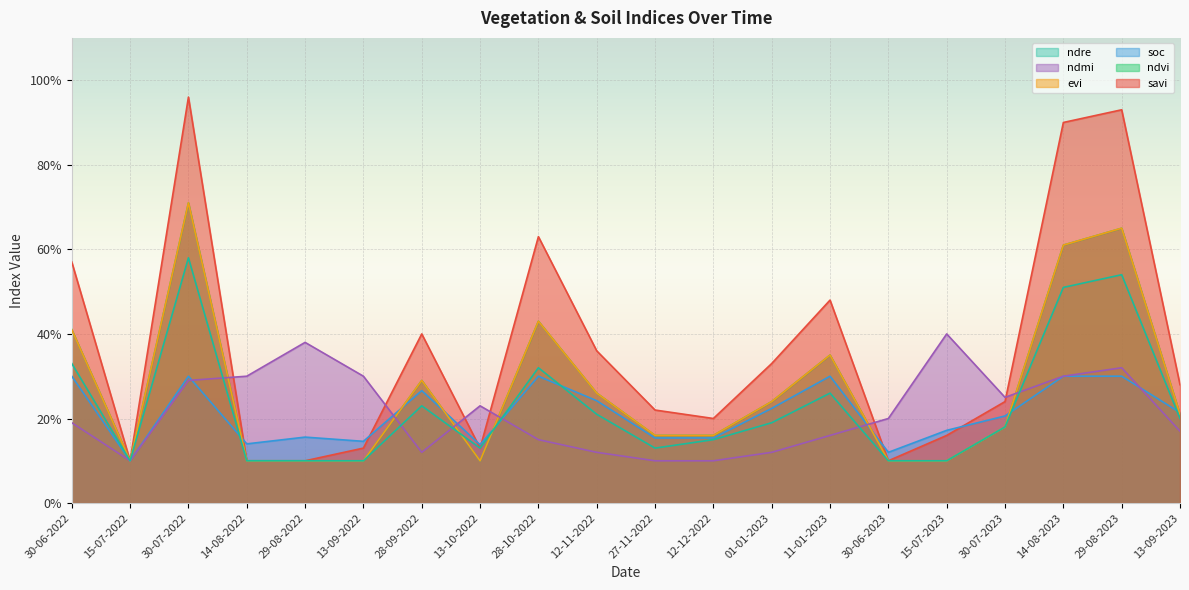

True or false: soc and ndre intersect in this chart.

True